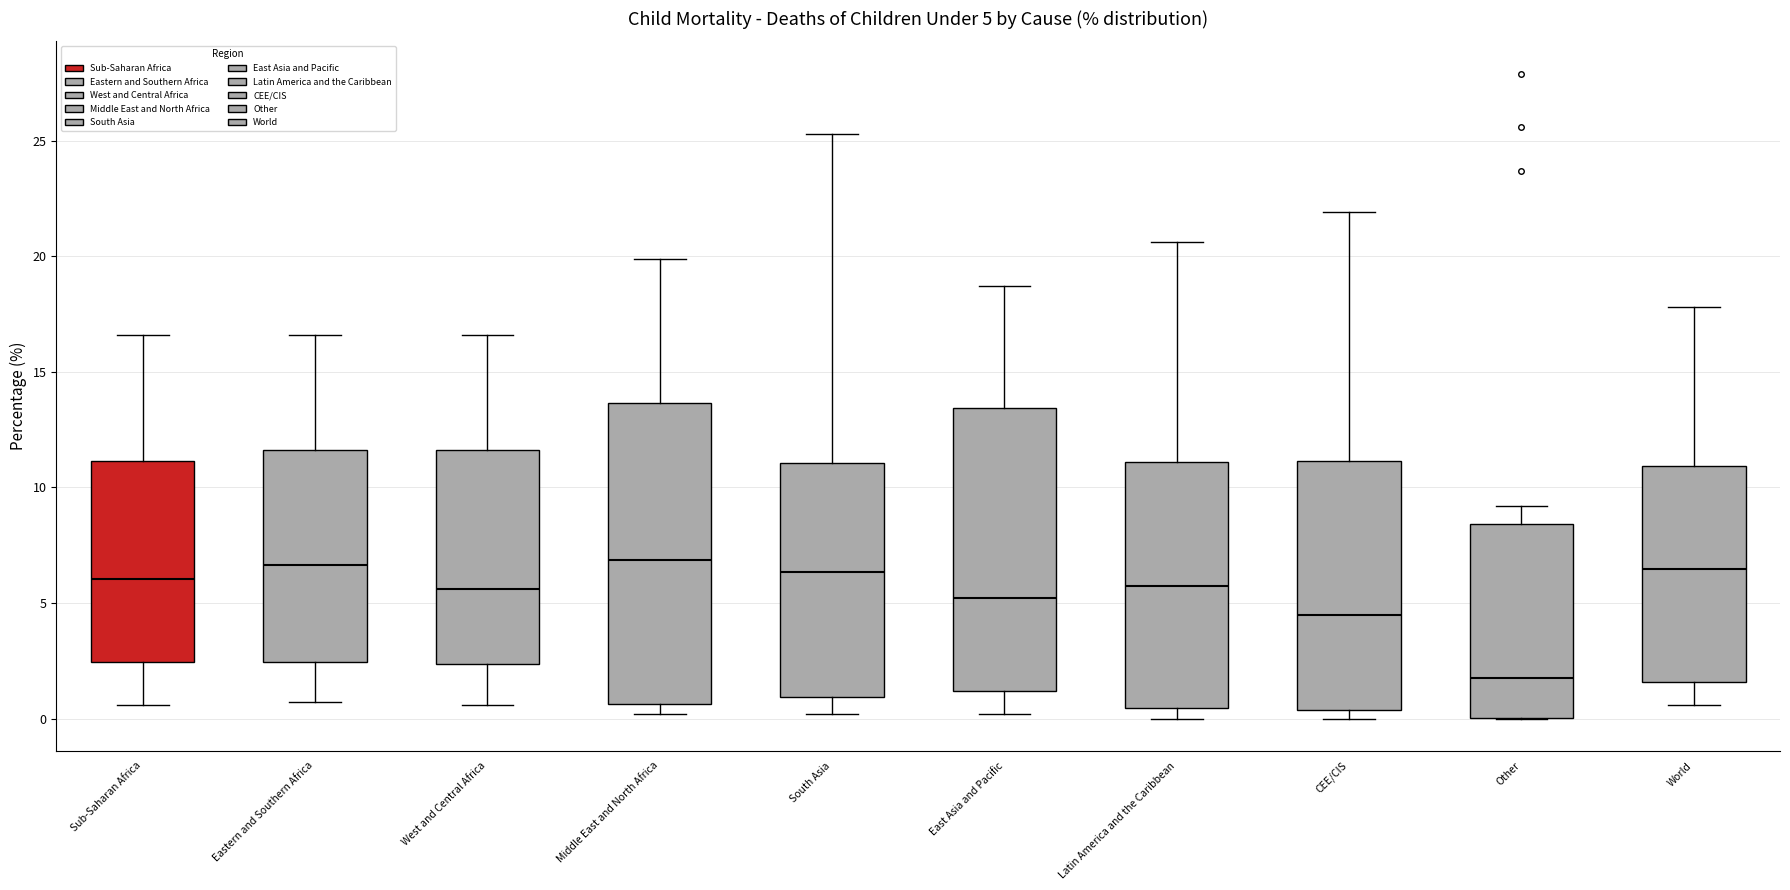

Which box's median line is the lowest?

Other